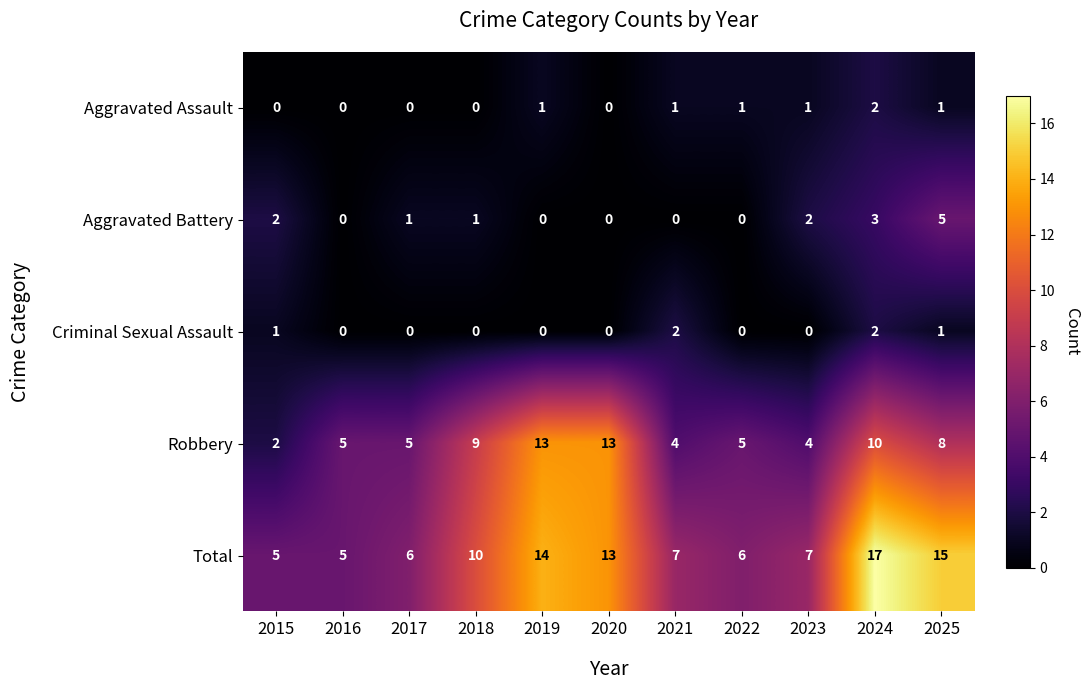

What is the maximum value shown in the chart?

17